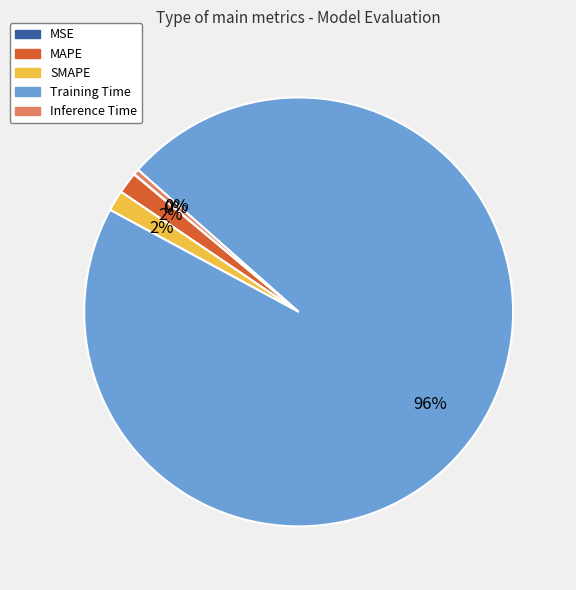

What percentage is the SMAPE slice, to the nearest percent?

2%